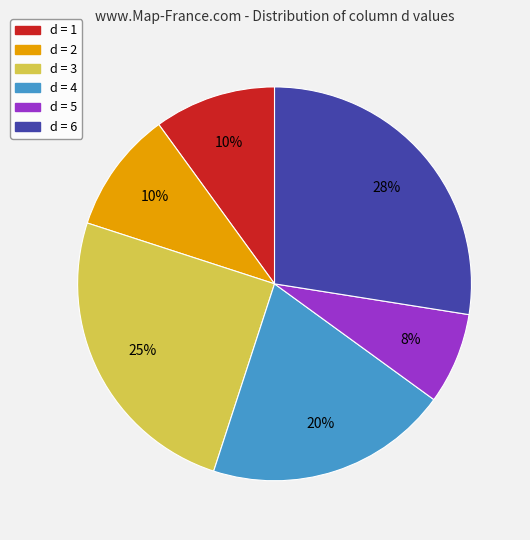

Is the sum of d = 4 and d = 5 greater than half?

No